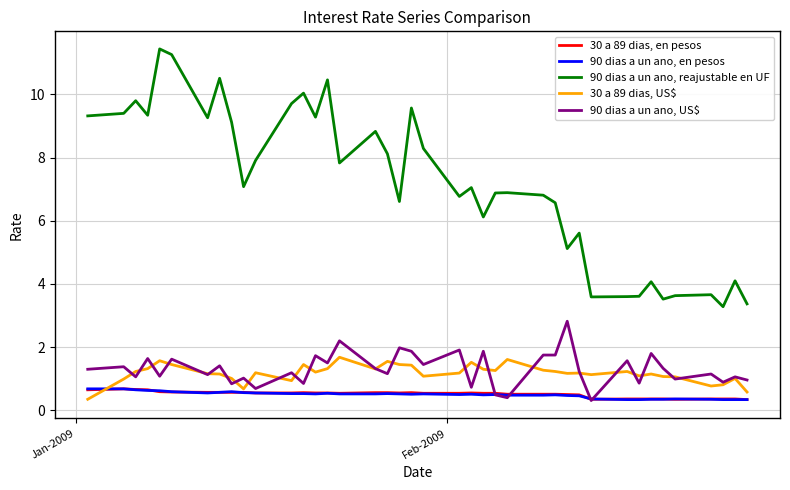

What is the sum of all 90 dias a un ano, reajustable en UF values?

287.4